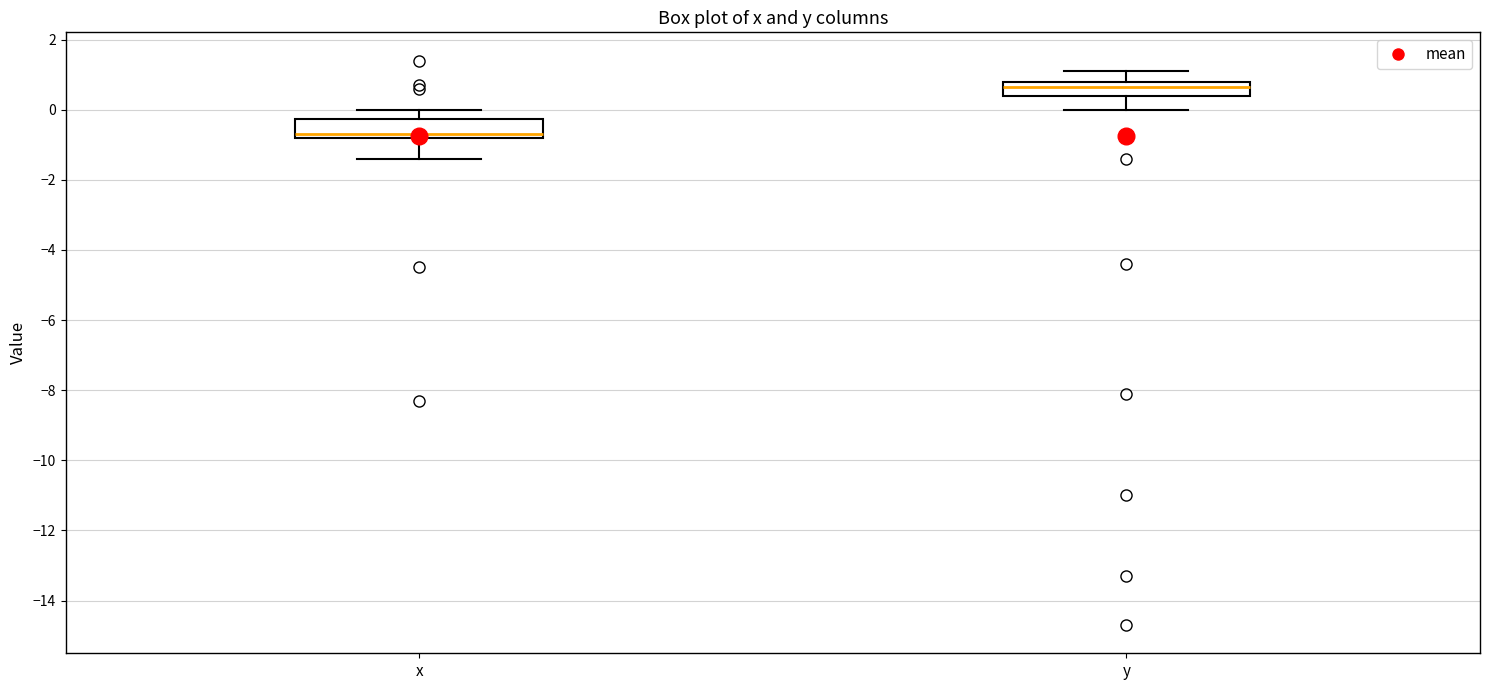

Where is the upper edge of the box for x on the y-axis? The values are not printed on the chart, so give them approximately, as read against the axis.

-0.2